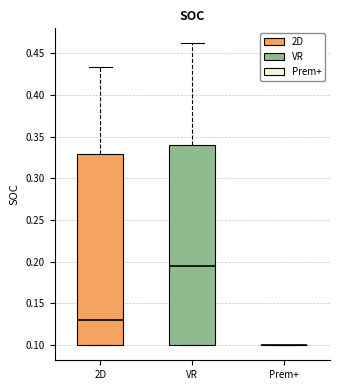

Reading left to right, transcribe this box plot: for each box, give where its median line is, the range the box spans, and where its two whiskers end, as read against the y-axis. The values are not printed on the chart, so give them approximately, as read against the axis.

2D: median 0.130, box 0.100 to 0.330, whiskers 0.100 to 0.435
VR: median 0.195, box 0.100 to 0.340, whiskers 0.100 to 0.460
Prem+: box collapsed to a line at 0.100, whiskers 0.100 to 0.100